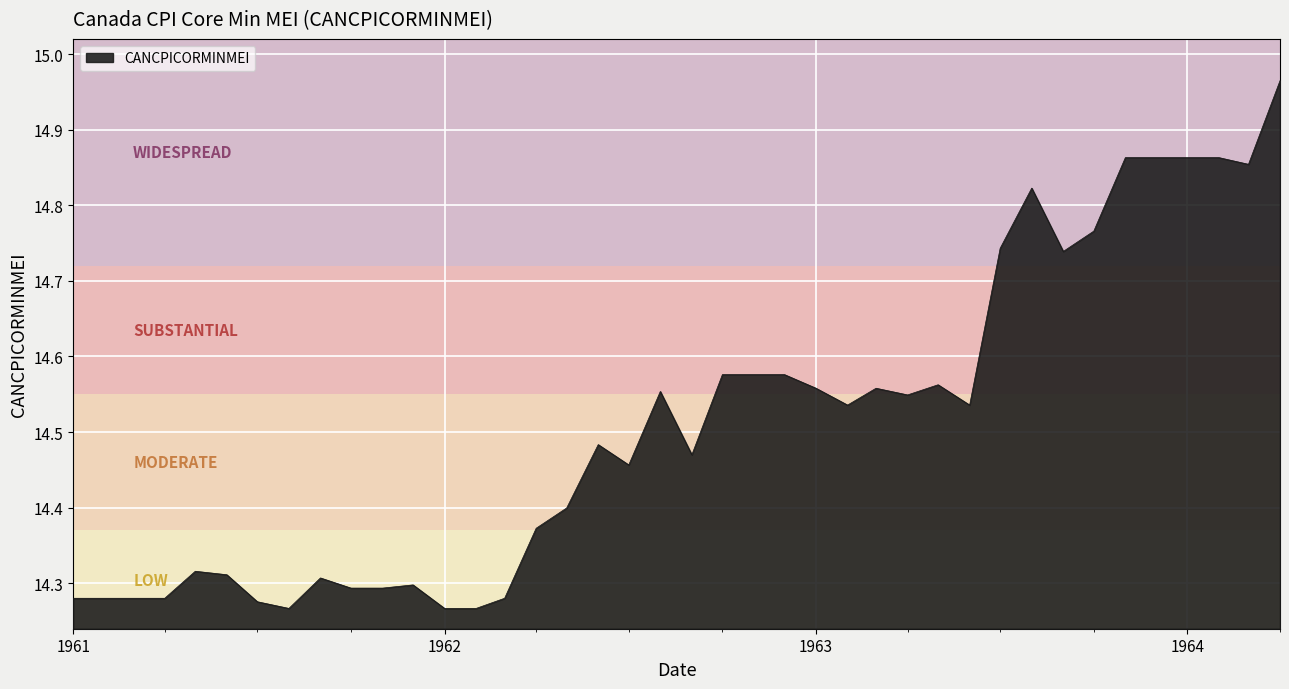

What is the difference between the maximum and minimum values?

0.7